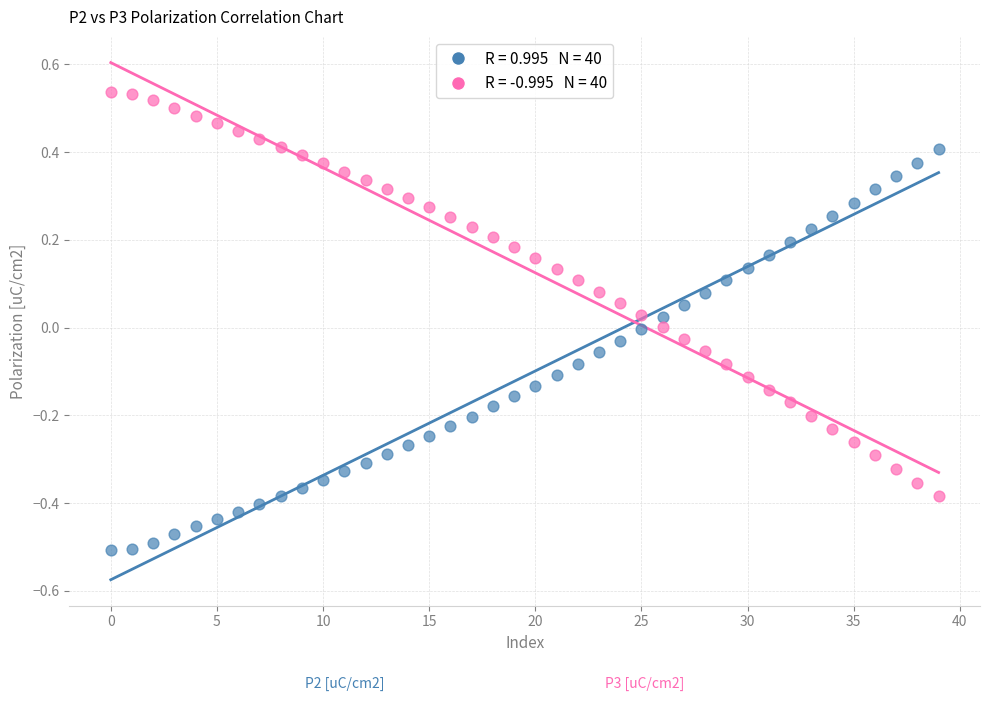

Count the number of points in this scatter plot.

80